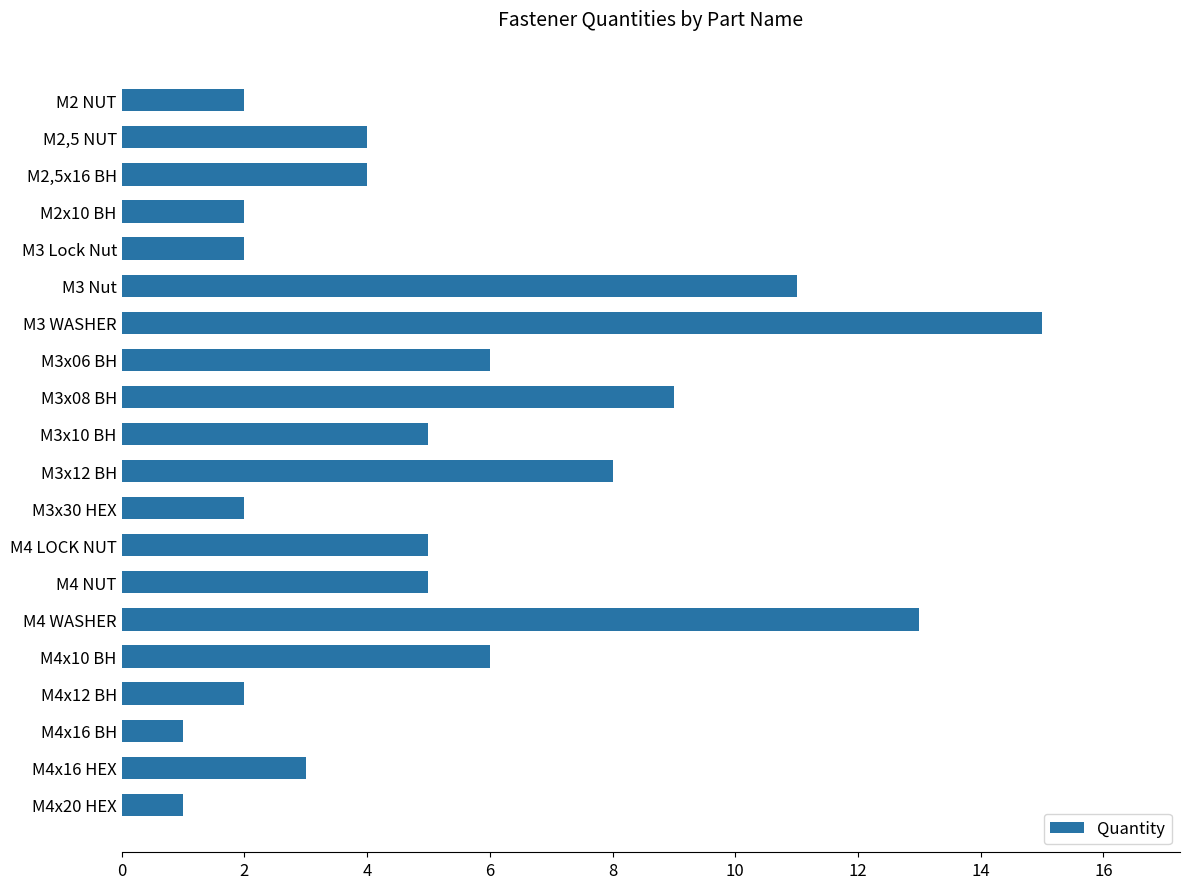

What is the value of the 12th bar from the top?

2